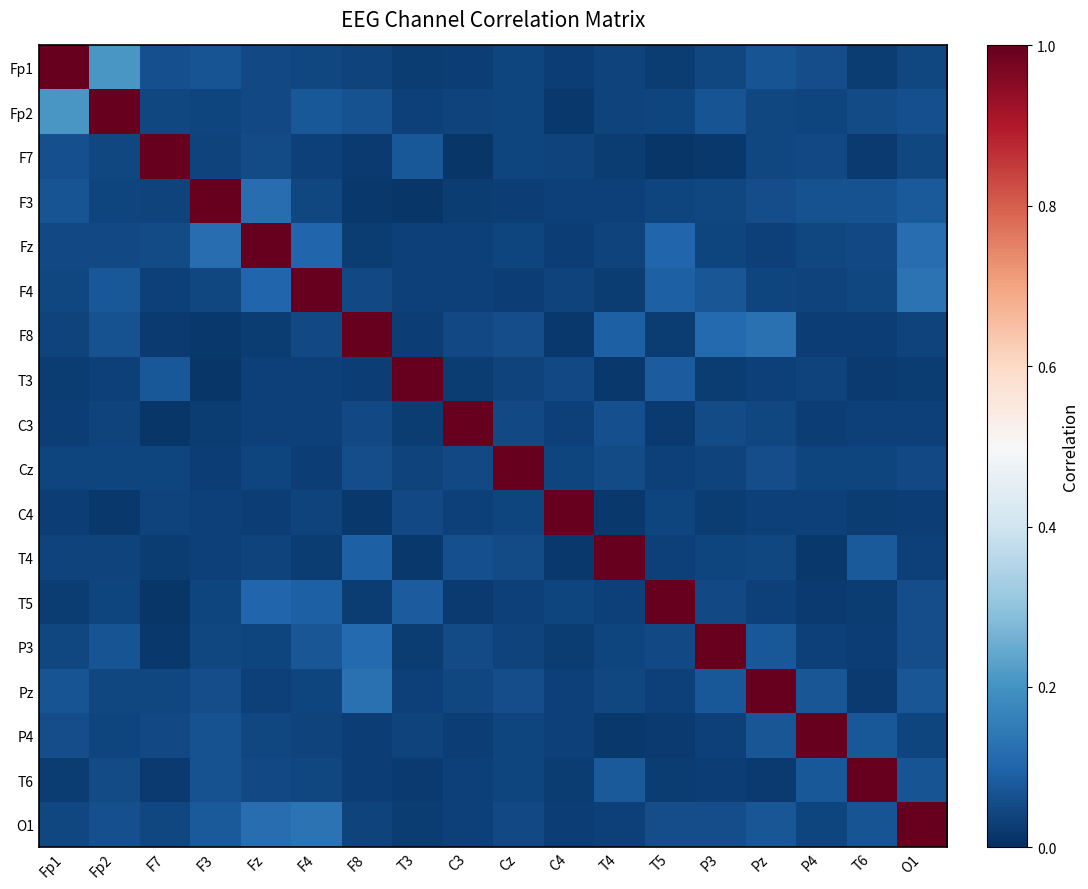

What is the greatest value displayed?

1.0